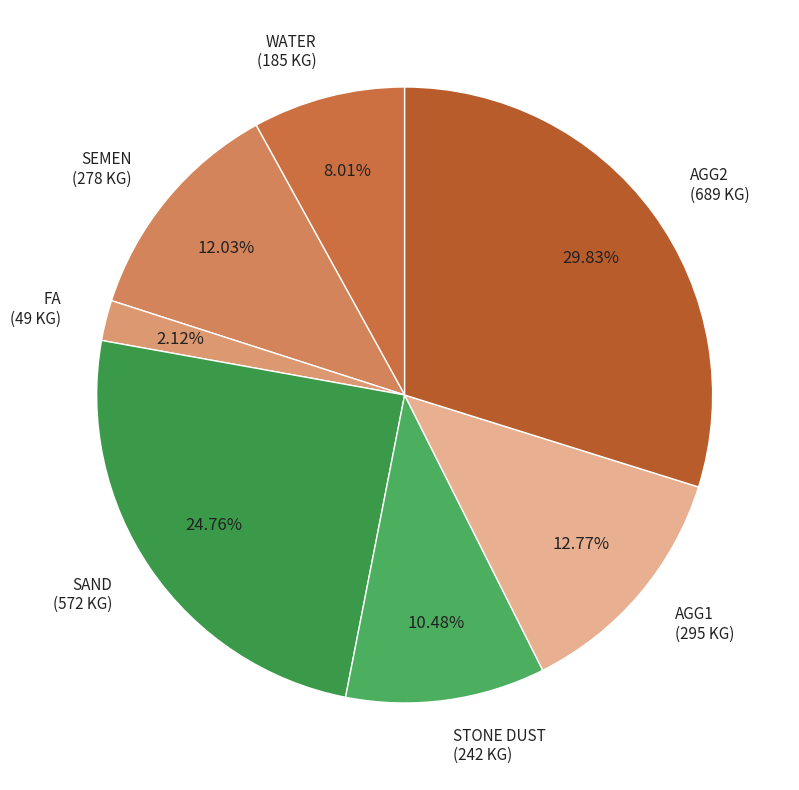

Between SAND and WATER, which is larger?

SAND